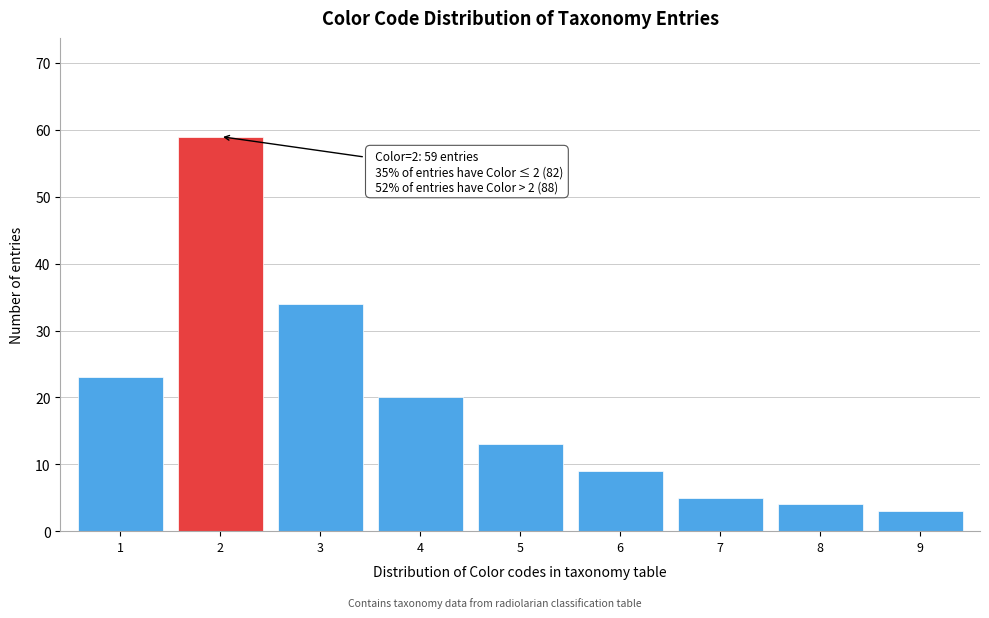

Reading left to right, extract all data points from this chart.

23	59	34	20	13	9	5	4	3